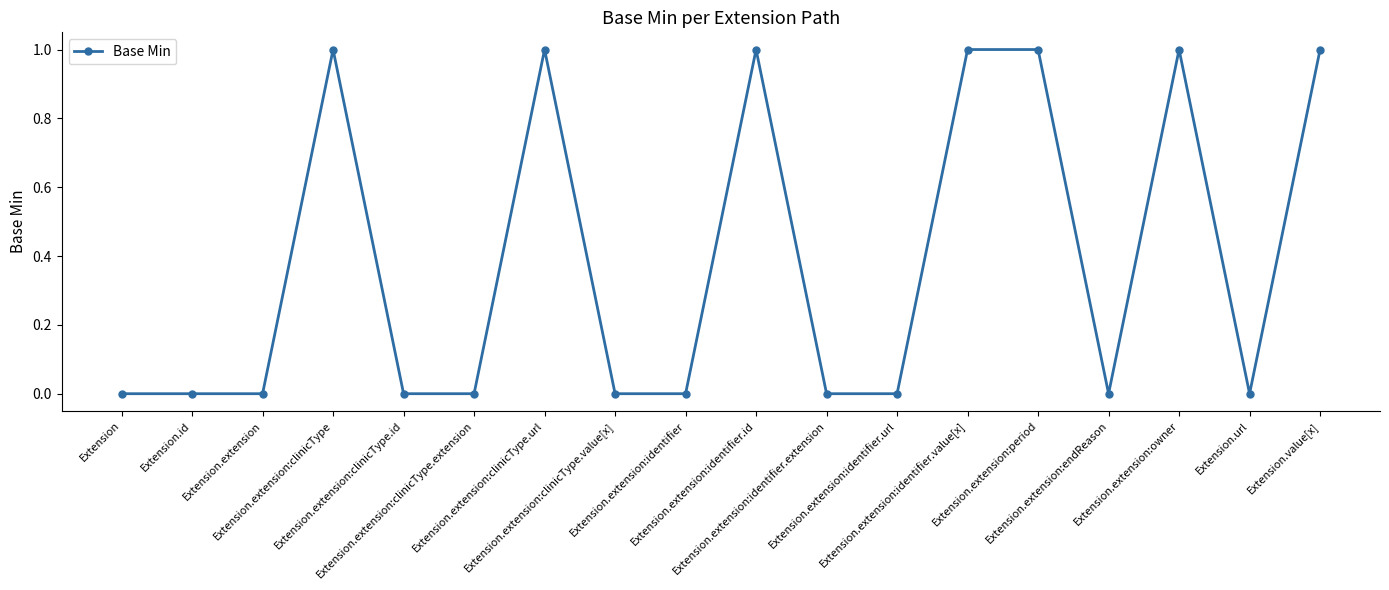

Reading left to right, what are all the values shown in this chart?

0	0	0	1	0	0	1	0	0	1	0	0	1	1	0	1	0	1